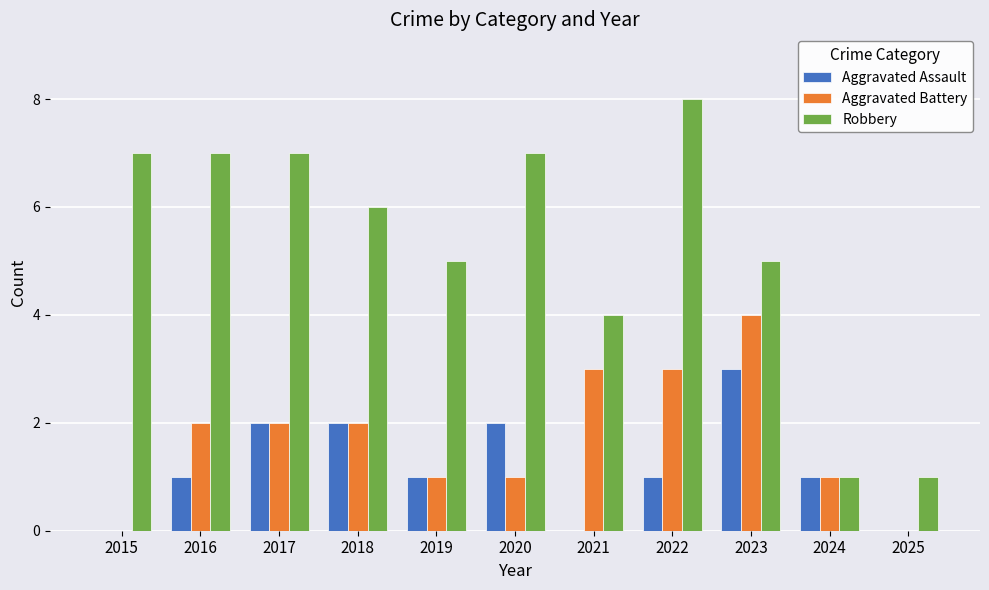

The value of Aggravated Battery at 2015 is 2. True or false?

False